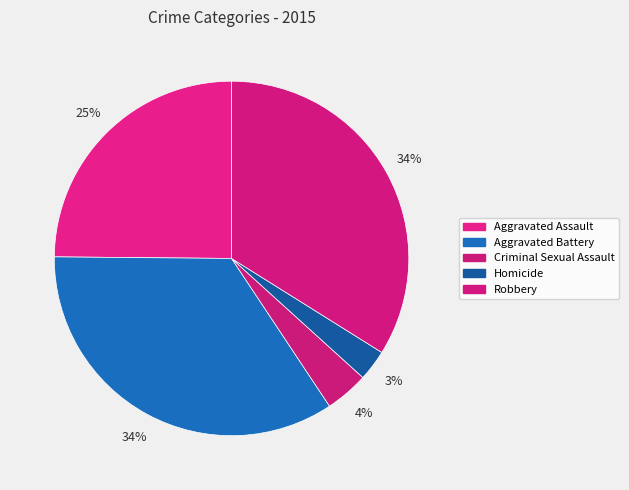

How many segments does this pie chart have?

5